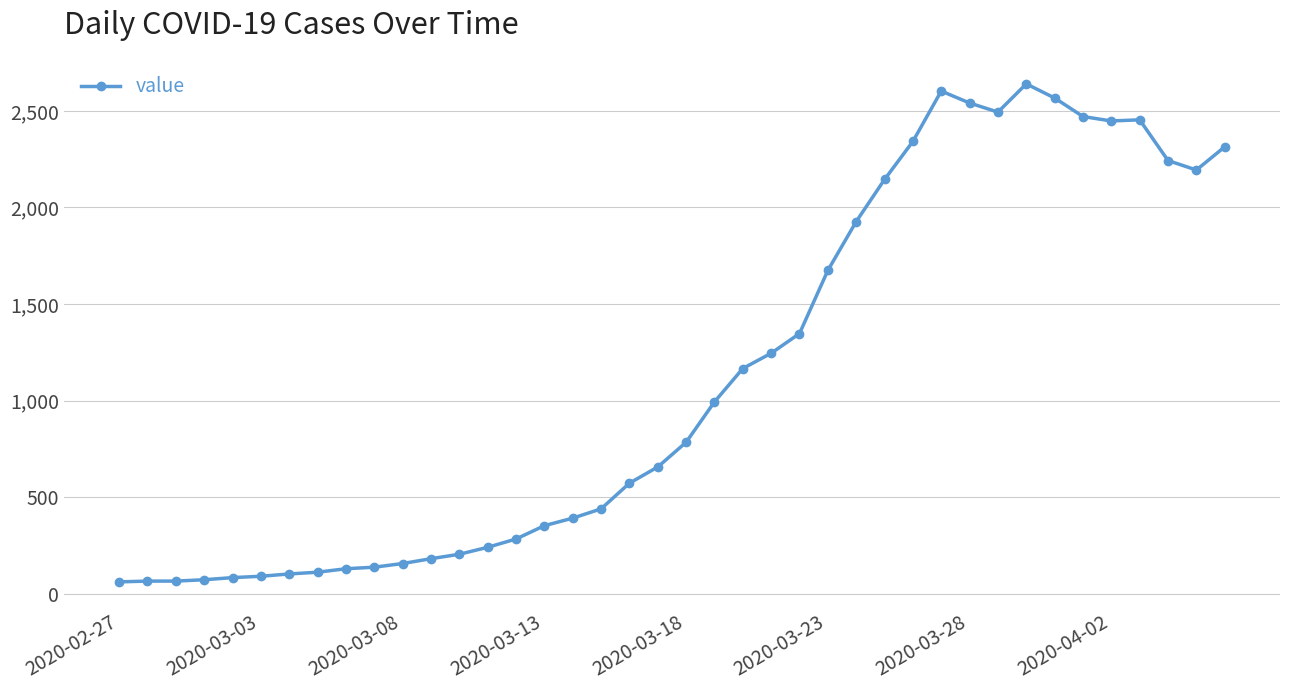

What is the average value?

1125